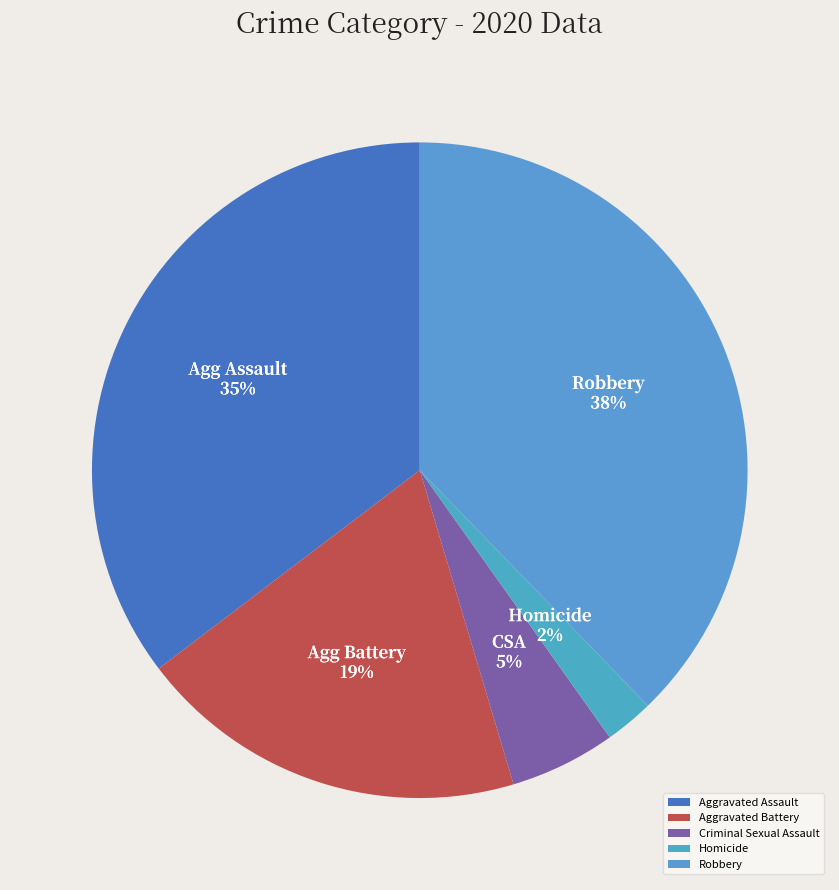

Which category has the smallest portion of the pie?

Homicide